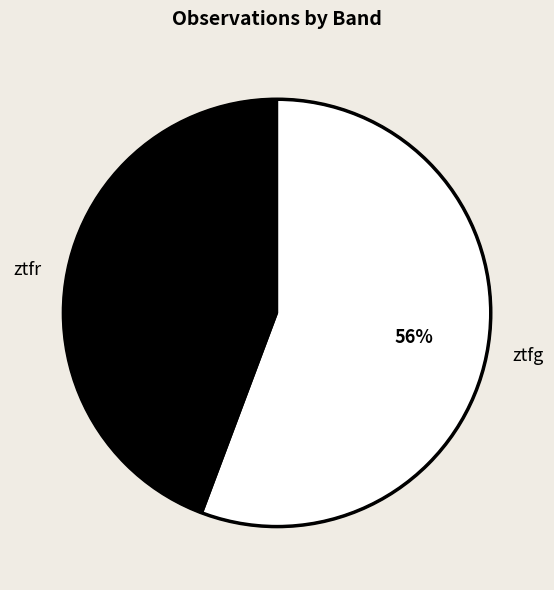

Is there a majority slice in this chart?

Yes